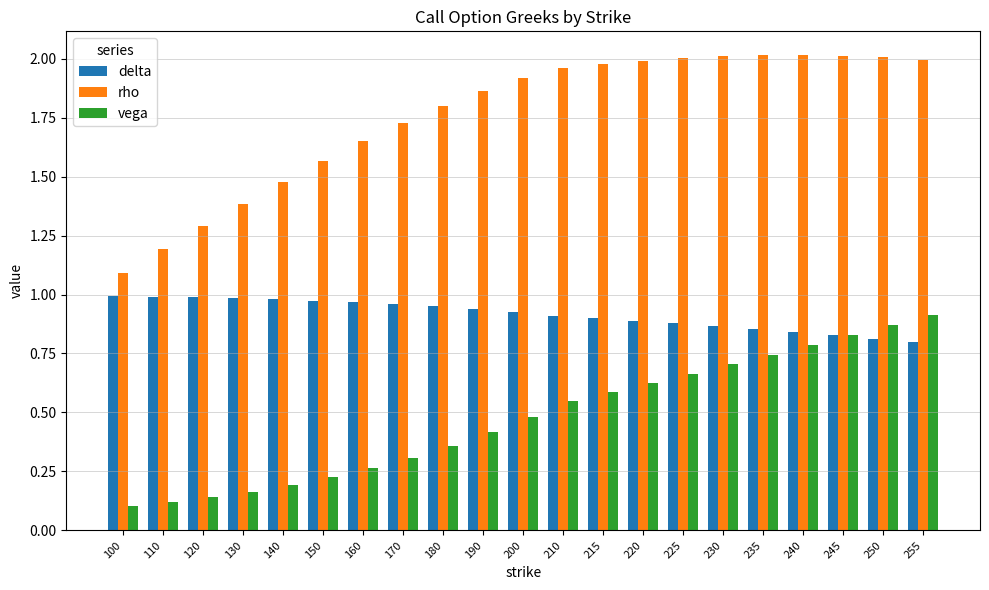

At which label is rho closest to 1?

100